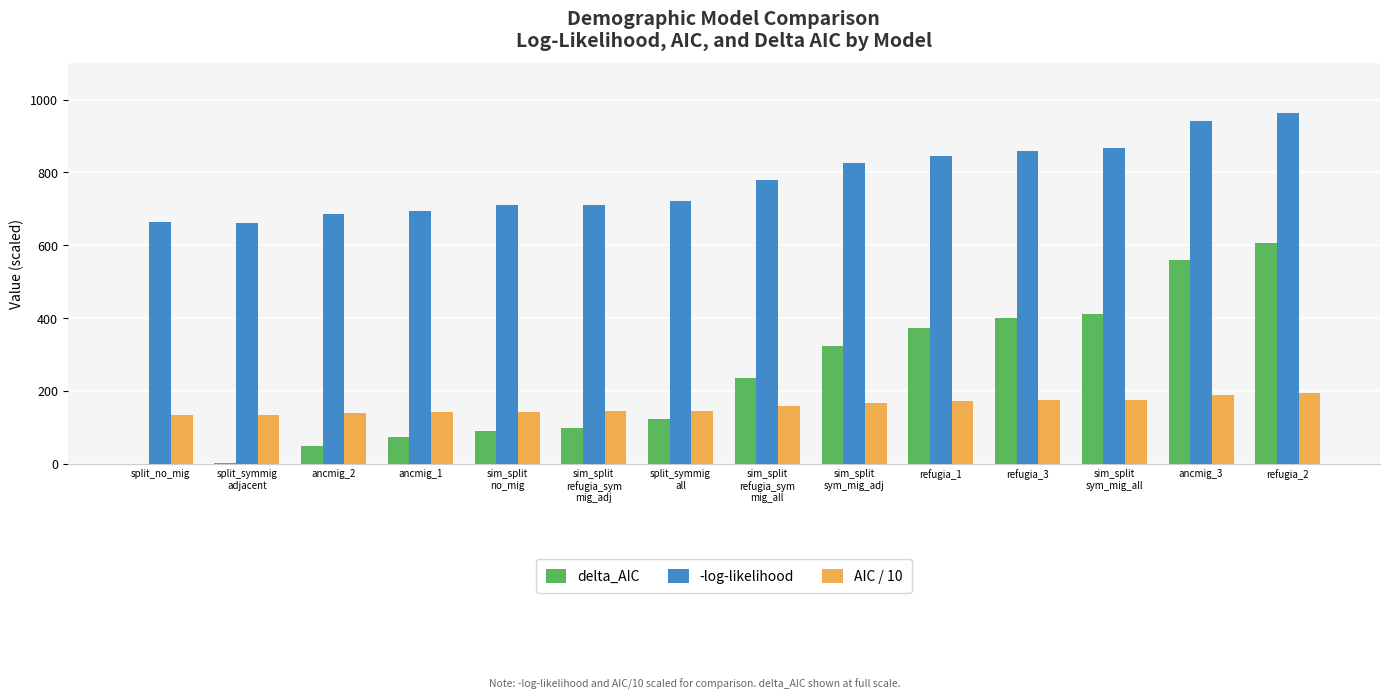

What is the sum of all AIC / 10 values?

2206.9